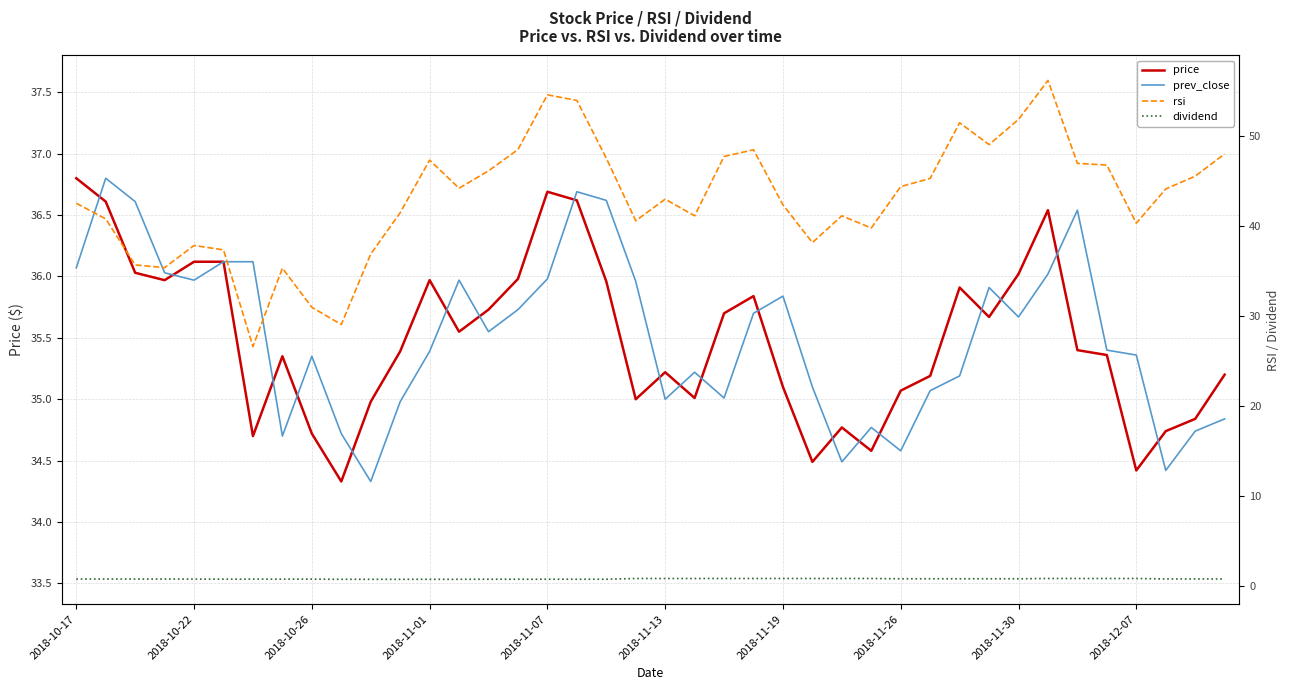

What is the difference between the maximum and minimum values in the prev_close series?

2.5